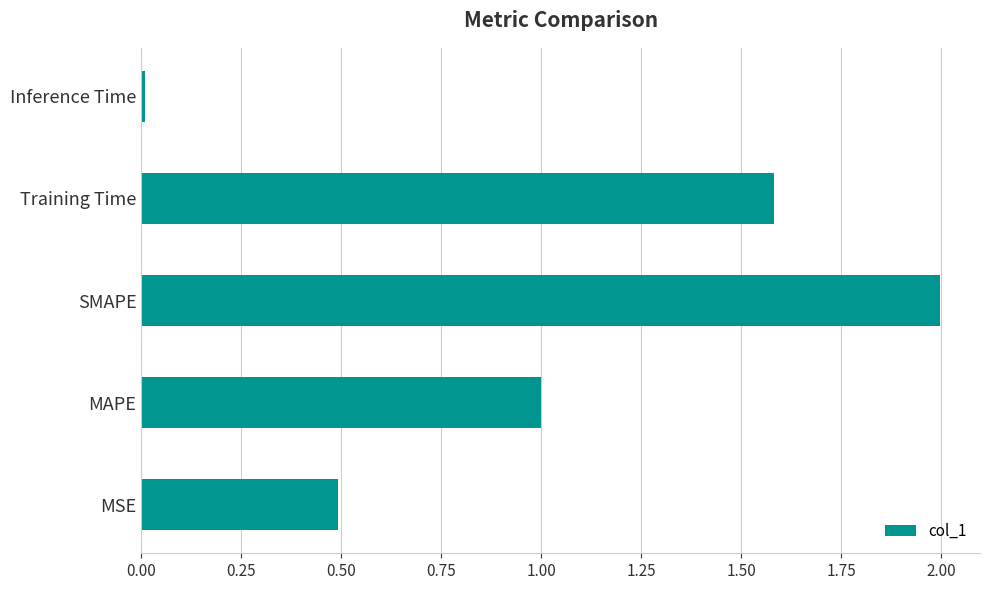

What value does the data have at MSE?

0.5